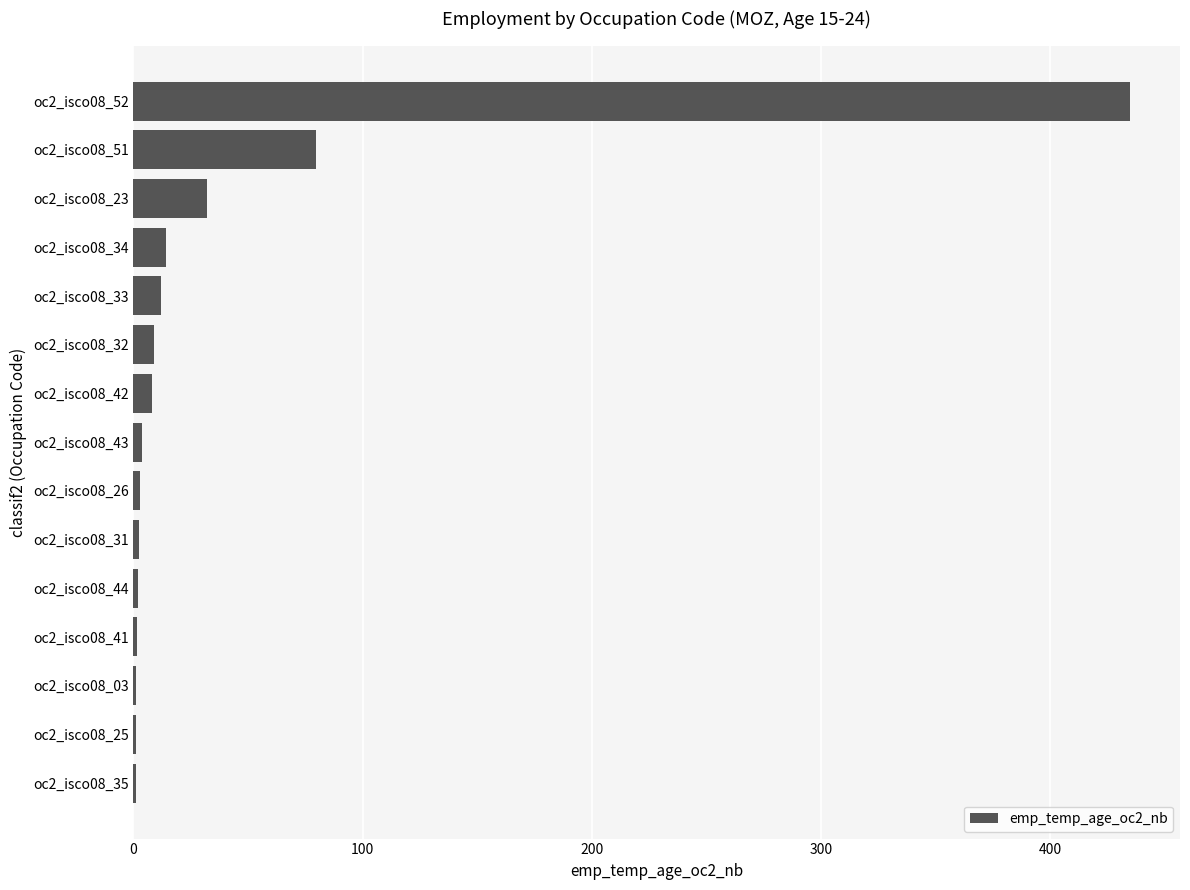

Are the bars grouped side by side (vs. stacked)?

No